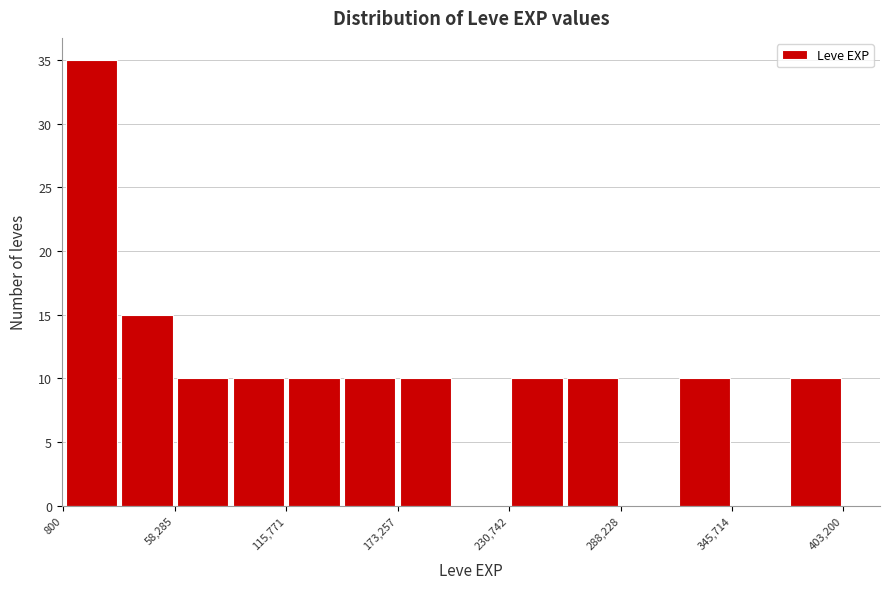

Read against the x-axis, roughly where is the centre of the tallest bar?

20000